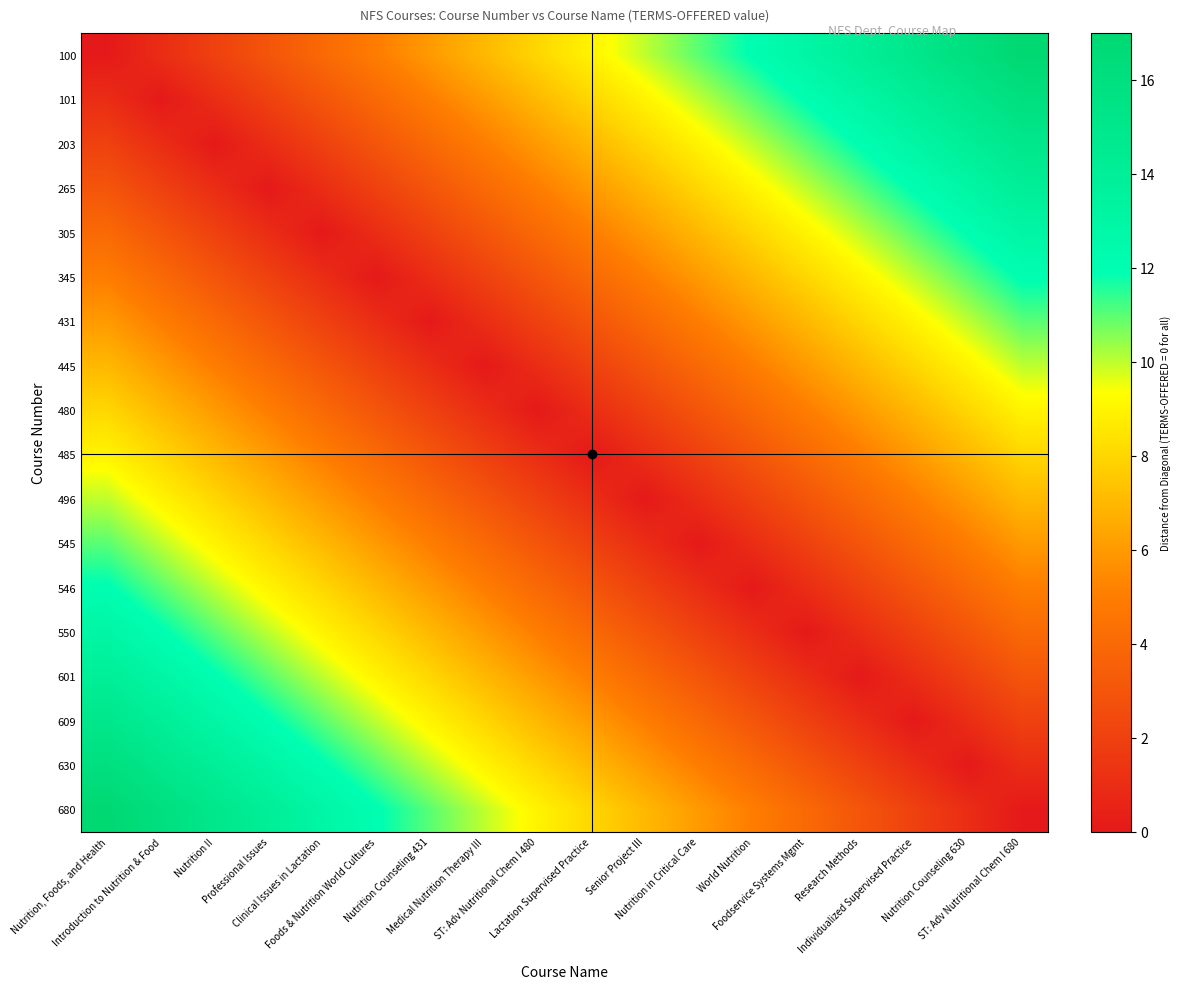

Reading right to left, extract all data points from this chart.

100: ST: Adv Nutritional Chem I 680=17	Nutrition Counseling 630=16	Individualized Supervised Practice=15	Research Methods=14	Foodservice Systems Mgmt=13	World Nutrition=12	Nutrition in Critical Care=11	Senior Project III=10	Lactation Supervised Practice=9	ST: Adv Nutritional Chem I 480=8	Medical Nutrition Therapy III=7	Nutrition Counseling 431=6	Foods & Nutrition World Cultures=5	Clinical Issues in Lactation=4	Professional Issues=3	Nutrition II=2	Introduction to Nutrition & Food=1	Nutrition, Foods, and Health=0
101: ST: Adv Nutritional Chem I 680=16	Nutrition Counseling 630=15	Individualized Supervised Practice=14	Research Methods=13	Foodservice Systems Mgmt=12	World Nutrition=11	Nutrition in Critical Care=10	Senior Project III=9	Lactation Supervised Practice=8	ST: Adv Nutritional Chem I 480=7	Medical Nutrition Therapy III=6	Nutrition Counseling 431=5	Foods & Nutrition World Cultures=4	Clinical Issues in Lactation=3	Professional Issues=2	Nutrition II=1	Introduction to Nutrition & Food=0	Nutrition, Foods, and Health=1
203: ST: Adv Nutritional Chem I 680=15	Nutrition Counseling 630=14	Individualized Supervised Practice=13	Research Methods=12	Foodservice Systems Mgmt=11	World Nutrition=10	Nutrition in Critical Care=9	Senior Project III=8	Lactation Supervised Practice=7	ST: Adv Nutritional Chem I 480=6	Medical Nutrition Therapy III=5	Nutrition Counseling 431=4	Foods & Nutrition World Cultures=3	Clinical Issues in Lactation=2	Professional Issues=1	Nutrition II=0	Introduction to Nutrition & Food=1	Nutrition, Foods, and Health=2
265: ST: Adv Nutritional Chem I 680=14	Nutrition Counseling 630=13	Individualized Supervised Practice=12	Research Methods=11	Foodservice Systems Mgmt=10	World Nutrition=9	Nutrition in Critical Care=8	Senior Project III=7	Lactation Supervised Practice=6	ST: Adv Nutritional Chem I 480=5	Medical Nutrition Therapy III=4	Nutrition Counseling 431=3	Foods & Nutrition World Cultures=2	Clinical Issues in Lactation=1	Professional Issues=0	Nutrition II=1	Introduction to Nutrition & Food=2	Nutrition, Foods, and Health=3
305: ST: Adv Nutritional Chem I 680=13	Nutrition Counseling 630=12	Individualized Supervised Practice=11	Research Methods=10	Foodservice Systems Mgmt=9	World Nutrition=8	Nutrition in Critical Care=7	Senior Project III=6	Lactation Supervised Practice=5	ST: Adv Nutritional Chem I 480=4	Medical Nutrition Therapy III=3	Nutrition Counseling 431=2	Foods & Nutrition World Cultures=1	Clinical Issues in Lactation=0	Professional Issues=1	Nutrition II=2	Introduction to Nutrition & Food=3	Nutrition, Foods, and Health=4
345: ST: Adv Nutritional Chem I 680=12	Nutrition Counseling 630=11	Individualized Supervised Practice=10	Research Methods=9	Foodservice Systems Mgmt=8	World Nutrition=7	Nutrition in Critical Care=6	Senior Project III=5	Lactation Supervised Practice=4	ST: Adv Nutritional Chem I 480=3	Medical Nutrition Therapy III=2	Nutrition Counseling 431=1	Foods & Nutrition World Cultures=0	Clinical Issues in Lactation=1	Professional Issues=2	Nutrition II=3	Introduction to Nutrition & Food=4	Nutrition, Foods, and Health=5
431: ST: Adv Nutritional Chem I 680=11	Nutrition Counseling 630=10	Individualized Supervised Practice=9	Research Methods=8	Foodservice Systems Mgmt=7	World Nutrition=6	Nutrition in Critical Care=5	Senior Project III=4	Lactation Supervised Practice=3	ST: Adv Nutritional Chem I 480=2	Medical Nutrition Therapy III=1	Nutrition Counseling 431=0	Foods & Nutrition World Cultures=1	Clinical Issues in Lactation=2	Professional Issues=3	Nutrition II=4	Introduction to Nutrition & Food=5	Nutrition, Foods, and Health=6
445: ST: Adv Nutritional Chem I 680=10	Nutrition Counseling 630=9	Individualized Supervised Practice=8	Research Methods=7	Foodservice Systems Mgmt=6	World Nutrition=5	Nutrition in Critical Care=4	Senior Project III=3	Lactation Supervised Practice=2	ST: Adv Nutritional Chem I 480=1	Medical Nutrition Therapy III=0	Nutrition Counseling 431=1	Foods & Nutrition World Cultures=2	Clinical Issues in Lactation=3	Professional Issues=4	Nutrition II=5	Introduction to Nutrition & Food=6	Nutrition, Foods, and Health=7
480: ST: Adv Nutritional Chem I 680=9	Nutrition Counseling 630=8	Individualized Supervised Practice=7	Research Methods=6	Foodservice Systems Mgmt=5	World Nutrition=4	Nutrition in Critical Care=3	Senior Project III=2	Lactation Supervised Practice=1	ST: Adv Nutritional Chem I 480=0	Medical Nutrition Therapy III=1	Nutrition Counseling 431=2	Foods & Nutrition World Cultures=3	Clinical Issues in Lactation=4	Professional Issues=5	Nutrition II=6	Introduction to Nutrition & Food=7	Nutrition, Foods, and Health=8
485: ST: Adv Nutritional Chem I 680=8	Nutrition Counseling 630=7	Individualized Supervised Practice=6	Research Methods=5	Foodservice Systems Mgmt=4	World Nutrition=3	Nutrition in Critical Care=2	Senior Project III=1	Lactation Supervised Practice=0	ST: Adv Nutritional Chem I 480=1	Medical Nutrition Therapy III=2	Nutrition Counseling 431=3	Foods & Nutrition World Cultures=4	Clinical Issues in Lactation=5	Professional Issues=6	Nutrition II=7	Introduction to Nutrition & Food=8	Nutrition, Foods, and Health=9
496: ST: Adv Nutritional Chem I 680=7	Nutrition Counseling 630=6	Individualized Supervised Practice=5	Research Methods=4	Foodservice Systems Mgmt=3	World Nutrition=2	Nutrition in Critical Care=1	Senior Project III=0	Lactation Supervised Practice=1	ST: Adv Nutritional Chem I 480=2	Medical Nutrition Therapy III=3	Nutrition Counseling 431=4	Foods & Nutrition World Cultures=5	Clinical Issues in Lactation=6	Professional Issues=7	Nutrition II=8	Introduction to Nutrition & Food=9	Nutrition, Foods, and Health=10
545: ST: Adv Nutritional Chem I 680=6	Nutrition Counseling 630=5	Individualized Supervised Practice=4	Research Methods=3	Foodservice Systems Mgmt=2	World Nutrition=1	Nutrition in Critical Care=0	Senior Project III=1	Lactation Supervised Practice=2	ST: Adv Nutritional Chem I 480=3	Medical Nutrition Therapy III=4	Nutrition Counseling 431=5	Foods & Nutrition World Cultures=6	Clinical Issues in Lactation=7	Professional Issues=8	Nutrition II=9	Introduction to Nutrition & Food=10	Nutrition, Foods, and Health=11
546: ST: Adv Nutritional Chem I 680=5	Nutrition Counseling 630=4	Individualized Supervised Practice=3	Research Methods=2	Foodservice Systems Mgmt=1	World Nutrition=0	Nutrition in Critical Care=1	Senior Project III=2	Lactation Supervised Practice=3	ST: Adv Nutritional Chem I 480=4	Medical Nutrition Therapy III=5	Nutrition Counseling 431=6	Foods & Nutrition World Cultures=7	Clinical Issues in Lactation=8	Professional Issues=9	Nutrition II=10	Introduction to Nutrition & Food=11	Nutrition, Foods, and Health=12
550: ST: Adv Nutritional Chem I 680=4	Nutrition Counseling 630=3	Individualized Supervised Practice=2	Research Methods=1	Foodservice Systems Mgmt=0	World Nutrition=1	Nutrition in Critical Care=2	Senior Project III=3	Lactation Supervised Practice=4	ST: Adv Nutritional Chem I 480=5	Medical Nutrition Therapy III=6	Nutrition Counseling 431=7	Foods & Nutrition World Cultures=8	Clinical Issues in Lactation=9	Professional Issues=10	Nutrition II=11	Introduction to Nutrition & Food=12	Nutrition, Foods, and Health=13
601: ST: Adv Nutritional Chem I 680=3	Nutrition Counseling 630=2	Individualized Supervised Practice=1	Research Methods=0	Foodservice Systems Mgmt=1	World Nutrition=2	Nutrition in Critical Care=3	Senior Project III=4	Lactation Supervised Practice=5	ST: Adv Nutritional Chem I 480=6	Medical Nutrition Therapy III=7	Nutrition Counseling 431=8	Foods & Nutrition World Cultures=9	Clinical Issues in Lactation=10	Professional Issues=11	Nutrition II=12	Introduction to Nutrition & Food=13	Nutrition, Foods, and Health=14
609: ST: Adv Nutritional Chem I 680=2	Nutrition Counseling 630=1	Individualized Supervised Practice=0	Research Methods=1	Foodservice Systems Mgmt=2	World Nutrition=3	Nutrition in Critical Care=4	Senior Project III=5	Lactation Supervised Practice=6	ST: Adv Nutritional Chem I 480=7	Medical Nutrition Therapy III=8	Nutrition Counseling 431=9	Foods & Nutrition World Cultures=10	Clinical Issues in Lactation=11	Professional Issues=12	Nutrition II=13	Introduction to Nutrition & Food=14	Nutrition, Foods, and Health=15
630: ST: Adv Nutritional Chem I 680=1	Nutrition Counseling 630=0	Individualized Supervised Practice=1	Research Methods=2	Foodservice Systems Mgmt=3	World Nutrition=4	Nutrition in Critical Care=5	Senior Project III=6	Lactation Supervised Practice=7	ST: Adv Nutritional Chem I 480=8	Medical Nutrition Therapy III=9	Nutrition Counseling 431=10	Foods & Nutrition World Cultures=11	Clinical Issues in Lactation=12	Professional Issues=13	Nutrition II=14	Introduction to Nutrition & Food=15	Nutrition, Foods, and Health=16
680: ST: Adv Nutritional Chem I 680=0	Nutrition Counseling 630=1	Individualized Supervised Practice=2	Research Methods=3	Foodservice Systems Mgmt=4	World Nutrition=5	Nutrition in Critical Care=6	Senior Project III=7	Lactation Supervised Practice=8	ST: Adv Nutritional Chem I 480=9	Medical Nutrition Therapy III=10	Nutrition Counseling 431=11	Foods & Nutrition World Cultures=12	Clinical Issues in Lactation=13	Professional Issues=14	Nutrition II=15	Introduction to Nutrition & Food=16	Nutrition, Foods, and Health=17